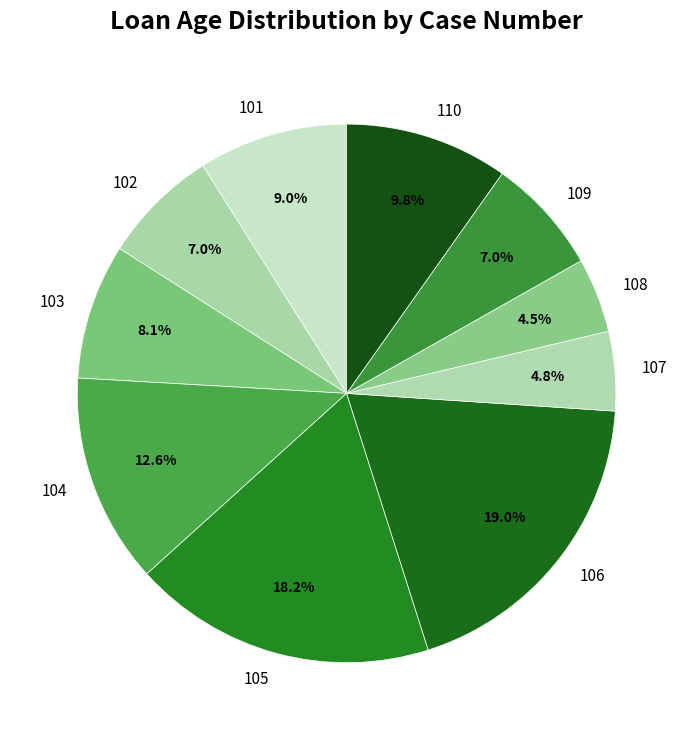

Does any single category account for the majority?

No